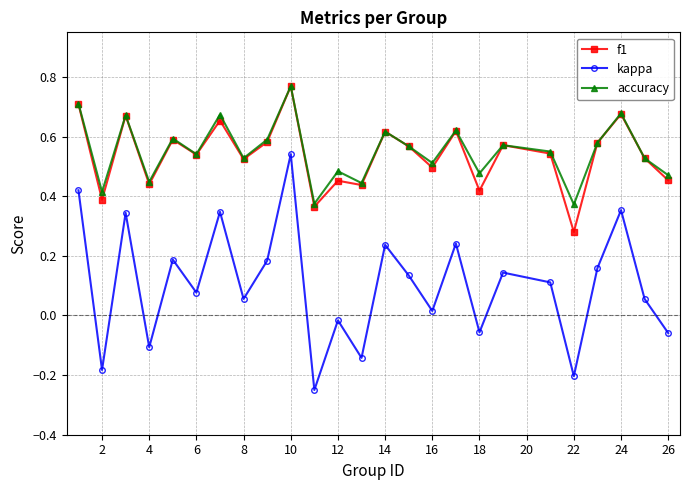

Which series has the widest spread of values?

kappa